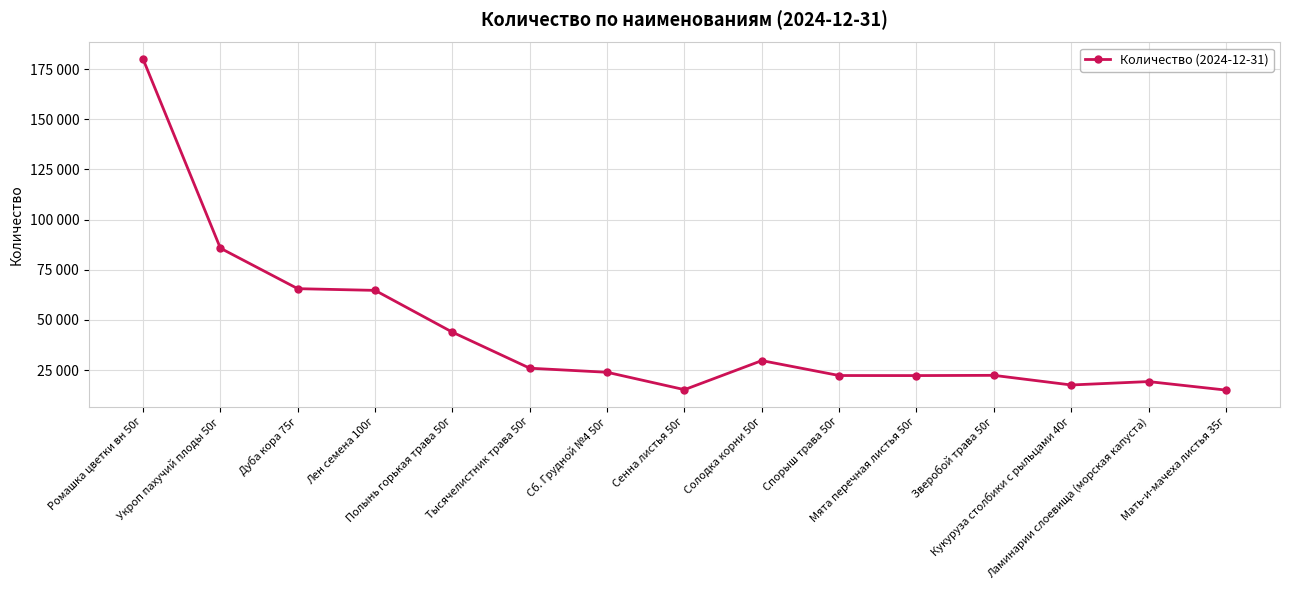

The value at Лен семена 100г is 64717. True or false?

True